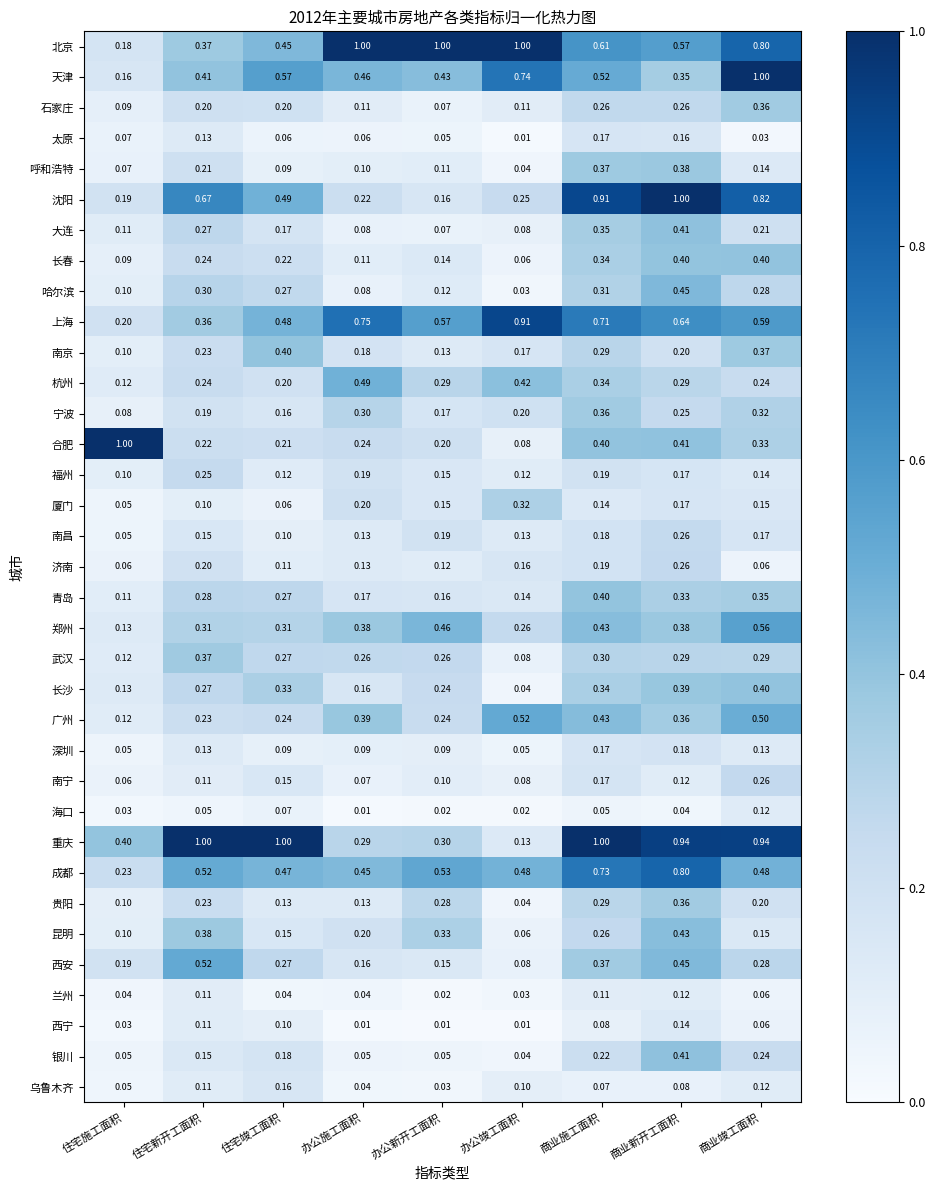

At which label does 石家庄 reach its peak?

商业竣工面积